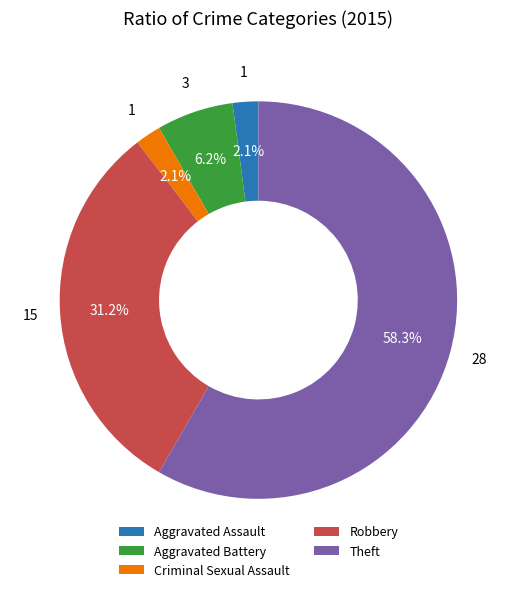

Does Theft account for over 50% of the chart?

Yes